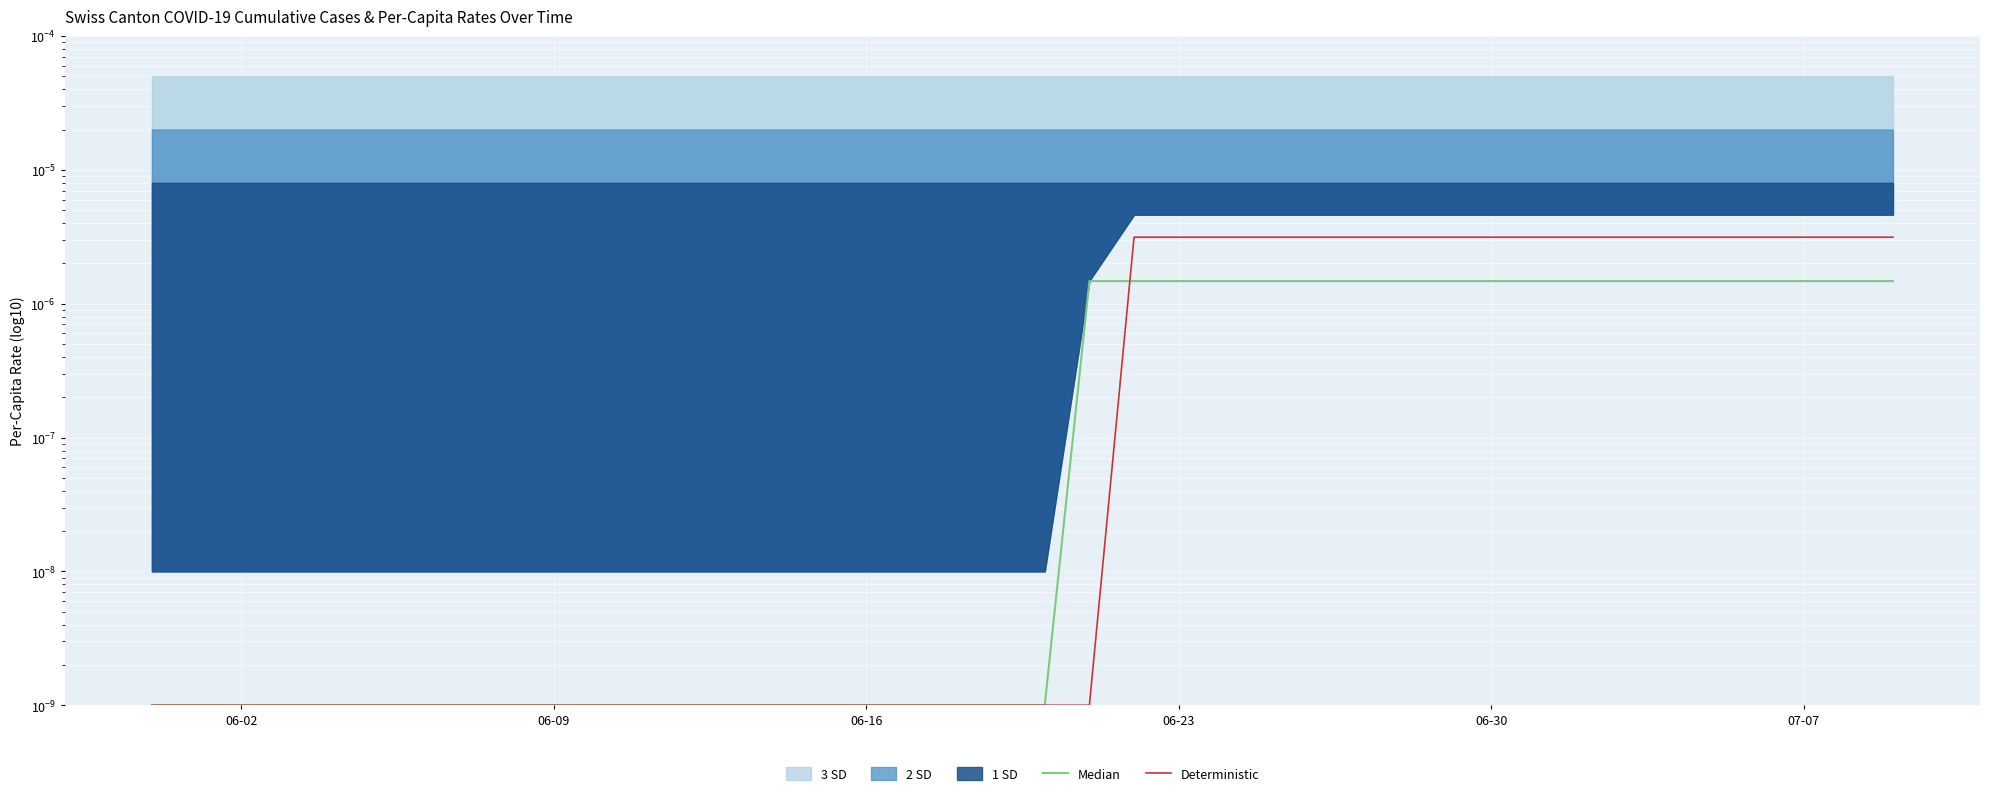

True or false: Deterministic has a value of 0.0 at 11.

False